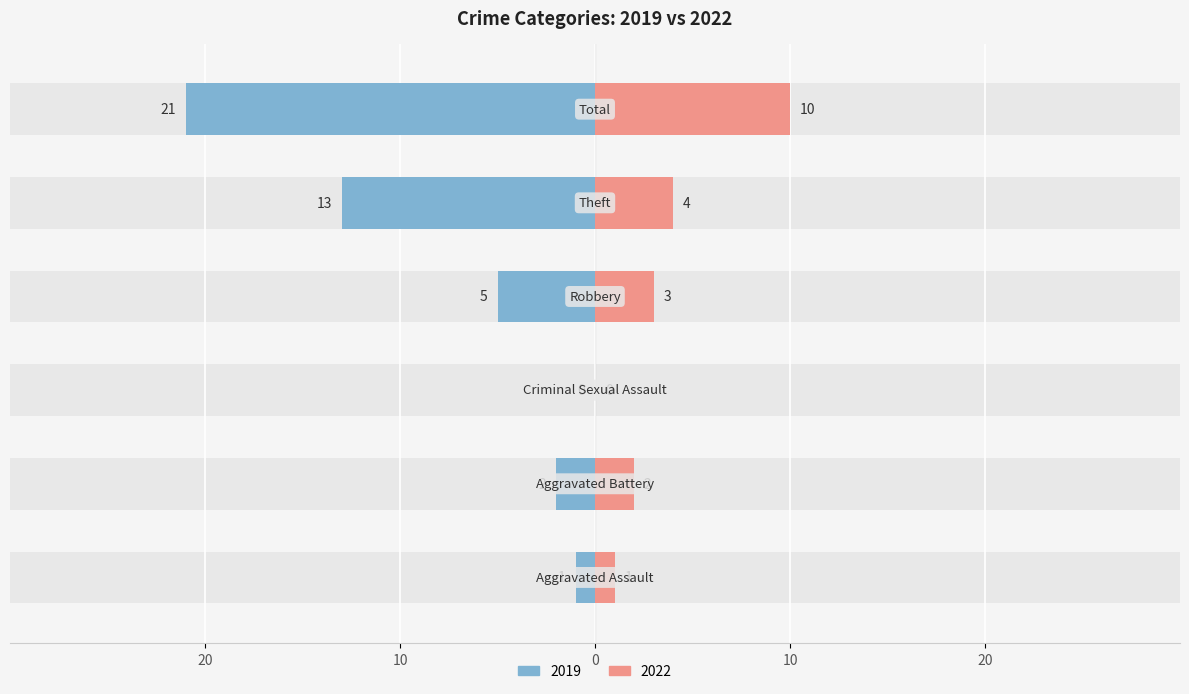

What are all the series names shown in the legend?

Left (2019), Right (2022)